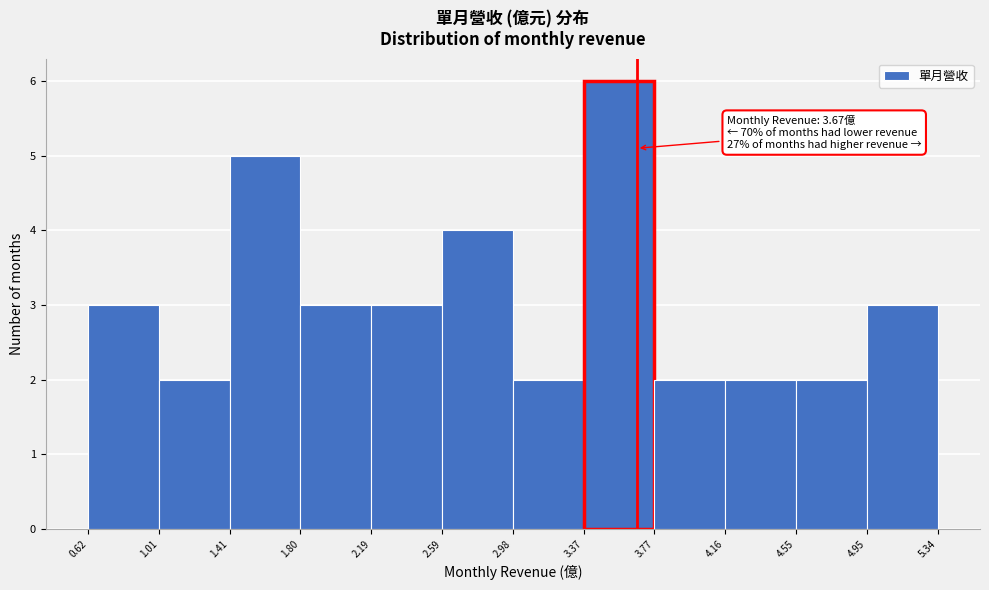

Which range on the x-axis has the tallest bar?

3.37 to 3.77